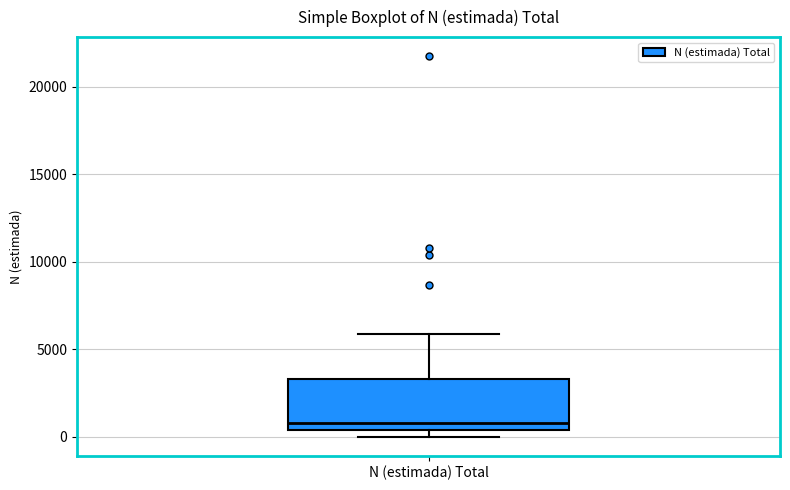

Read this box plot against the y-axis: the position of the median line, the range covered by the box, and the ends of both whiskers. The values are not printed on the chart, so give them approximately, as read against the axis.

median 1000, box 500 to 3500, whiskers 0 to 6000